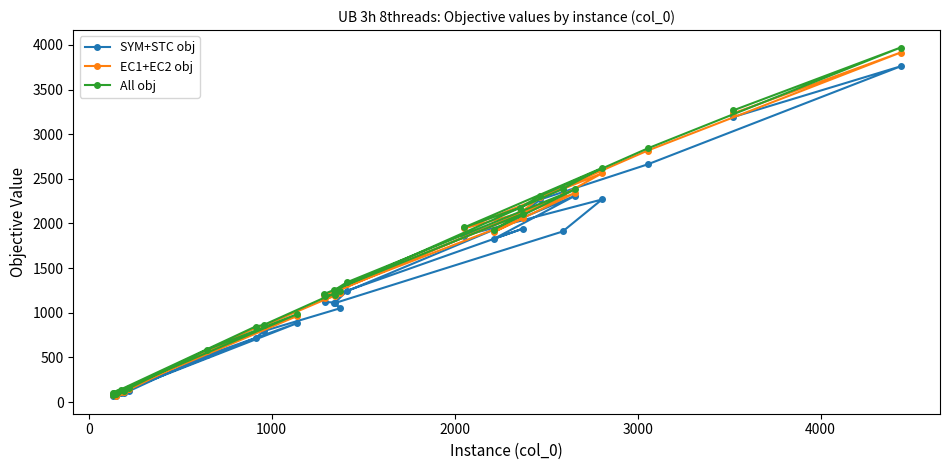

What is the maximum value shown in the chart?

3970.2